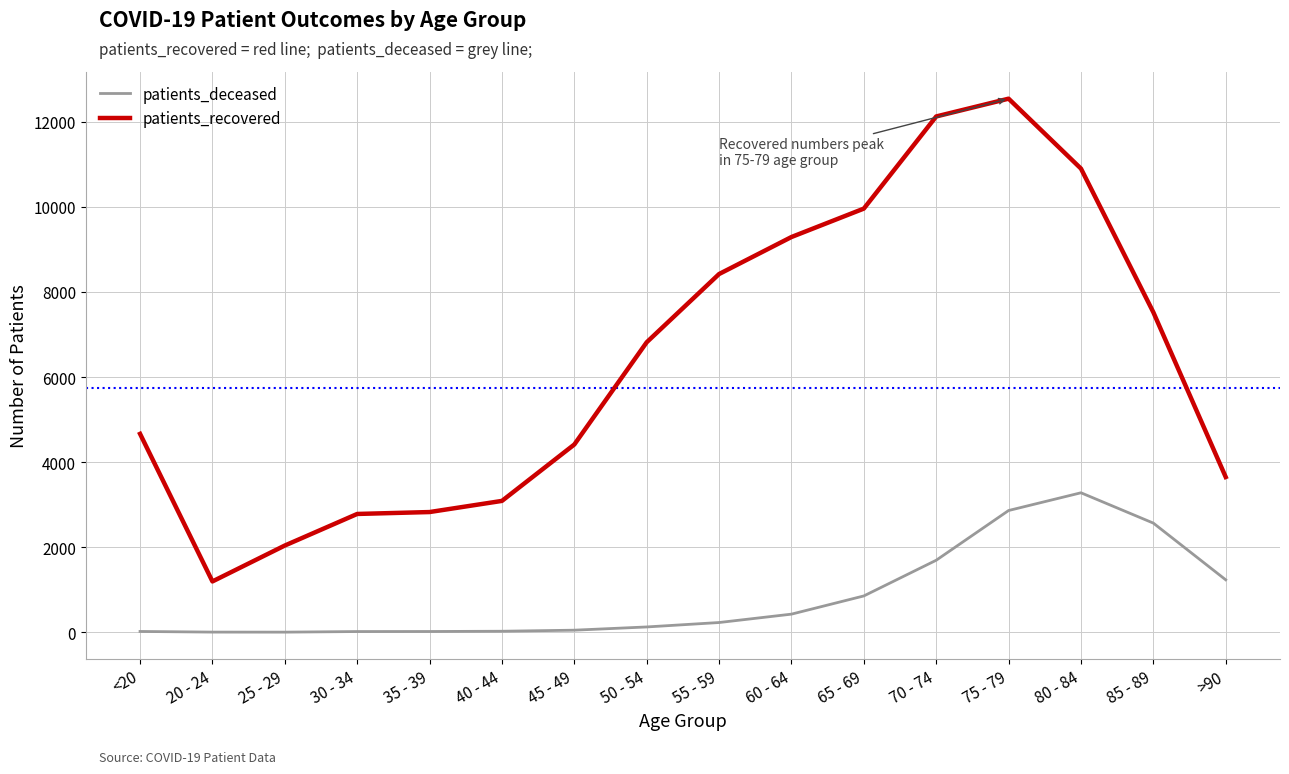

At which category does the chart reach its peak across all series?

75 - 79